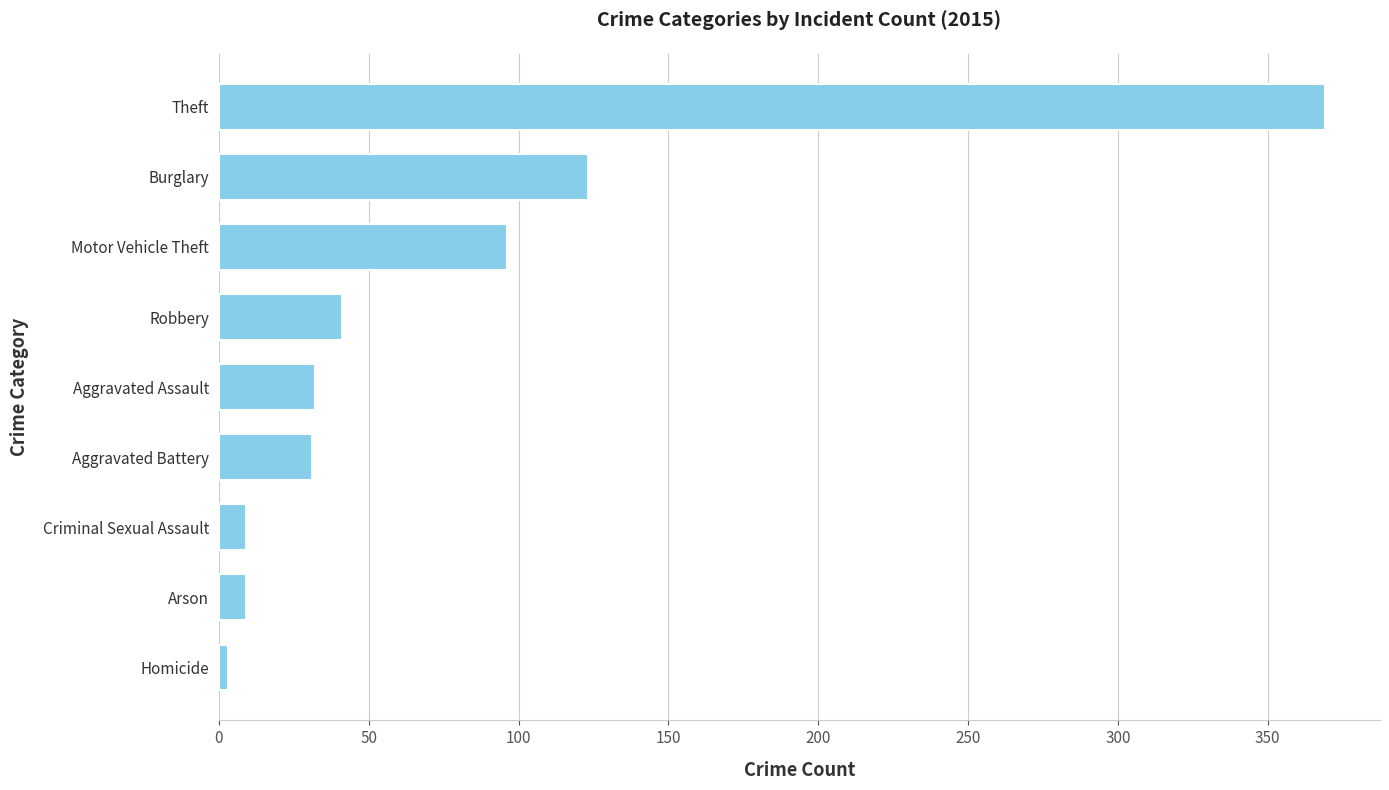

The value at Criminal Sexual Assault is 9. True or false?

True